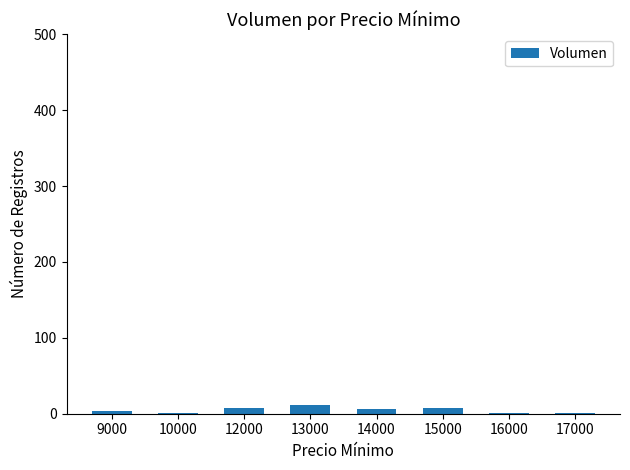

What is the average value?

5